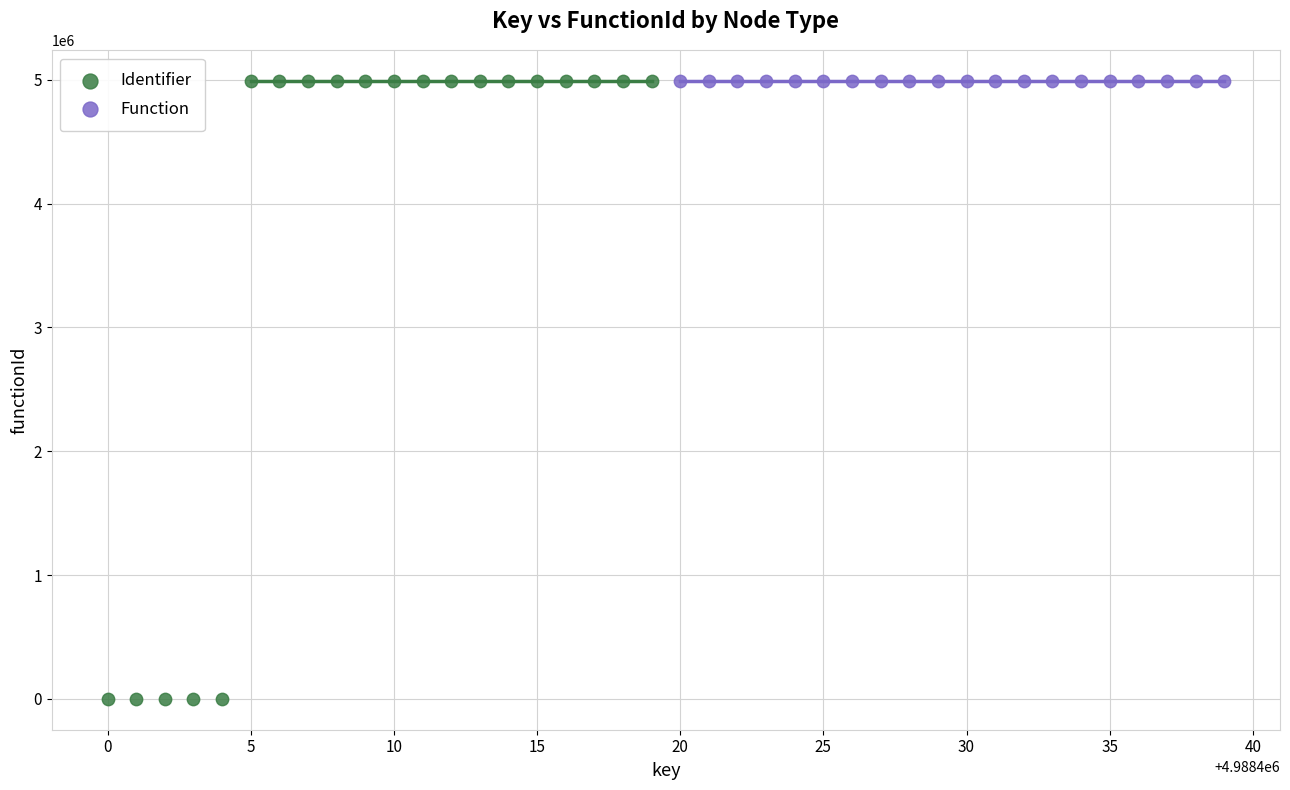

Which series contains the lowest Y value?

Identifier